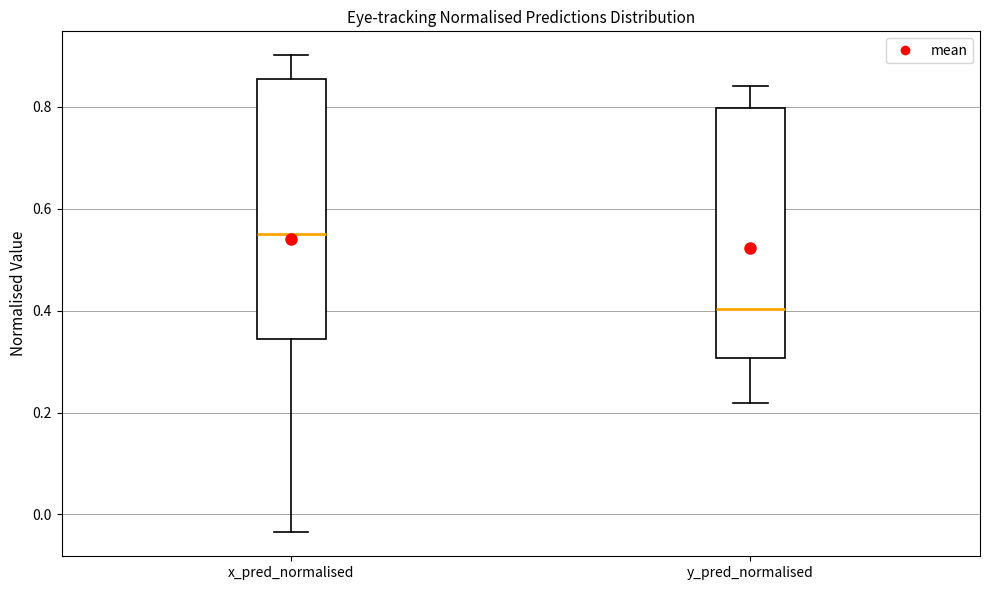

Which box's median line is the lowest?

y_pred_normalised